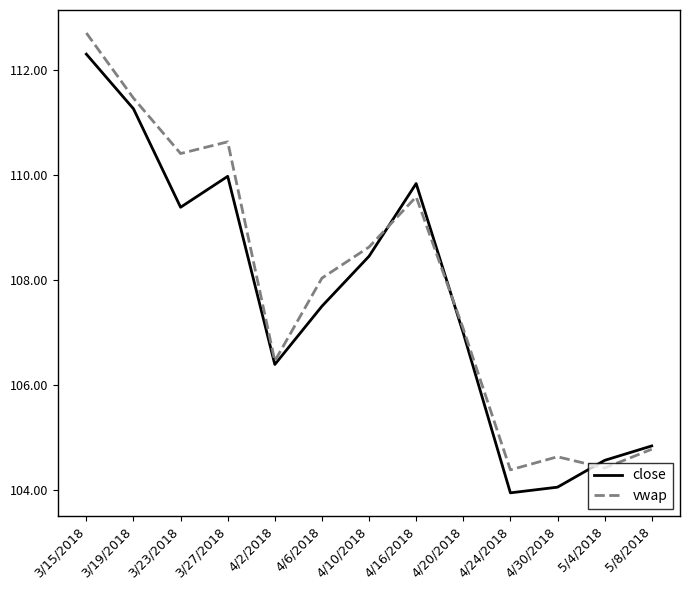

Which category has the lowest value in the close series?

4/24/2018